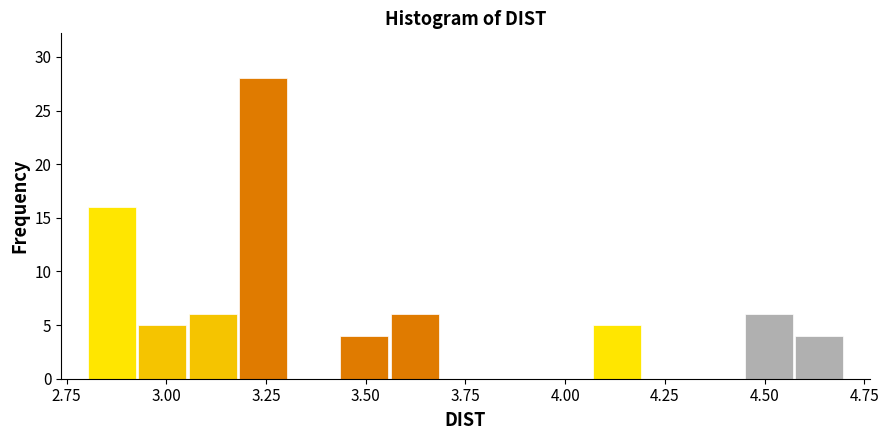

Around what value on the x-axis is the tallest bar? Give the approximate position of its centre, as read against the axis.

3.25